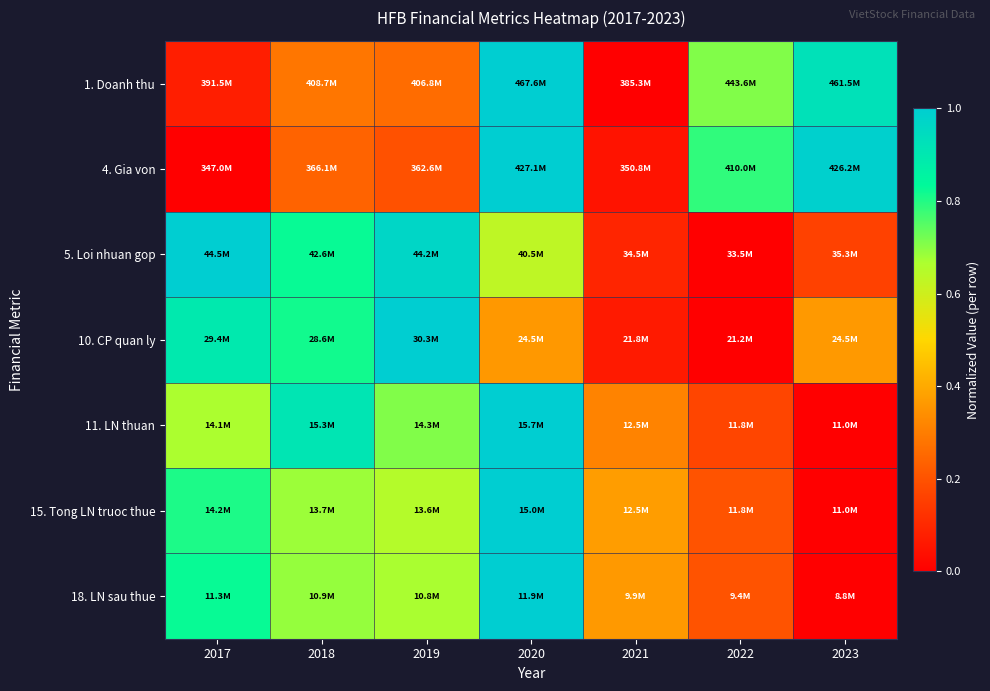

Reading left to right, what are all the values shown in this chart?

1. Doanh thu: 2017=0.1	2018=0.3	2019=0.3	2020=1.0	2021=0.0	2022=0.7	2023=0.9
4. Gia von: 2017=0.0	2018=0.2	2019=0.2	2020=1.0	2021=0.0	2022=0.8	2023=1.0
5. Loi nhuan gop: 2017=1.0	2018=0.8	2019=1.0	2020=0.6	2021=0.1	2022=0.0	2023=0.2
10. CP quan ly: 2017=0.9	2018=0.8	2019=1.0	2020=0.4	2021=0.1	2022=0.0	2023=0.4
11. LN thuan: 2017=0.7	2018=0.9	2019=0.7	2020=1.0	2021=0.3	2022=0.2	2023=0.0
15. Tong LN truoc thue: 2017=0.8	2018=0.7	2019=0.7	2020=1.0	2021=0.4	2022=0.2	2023=0.0
18. LN sau thue: 2017=0.8	2018=0.7	2019=0.7	2020=1.0	2021=0.4	2022=0.2	2023=0.0